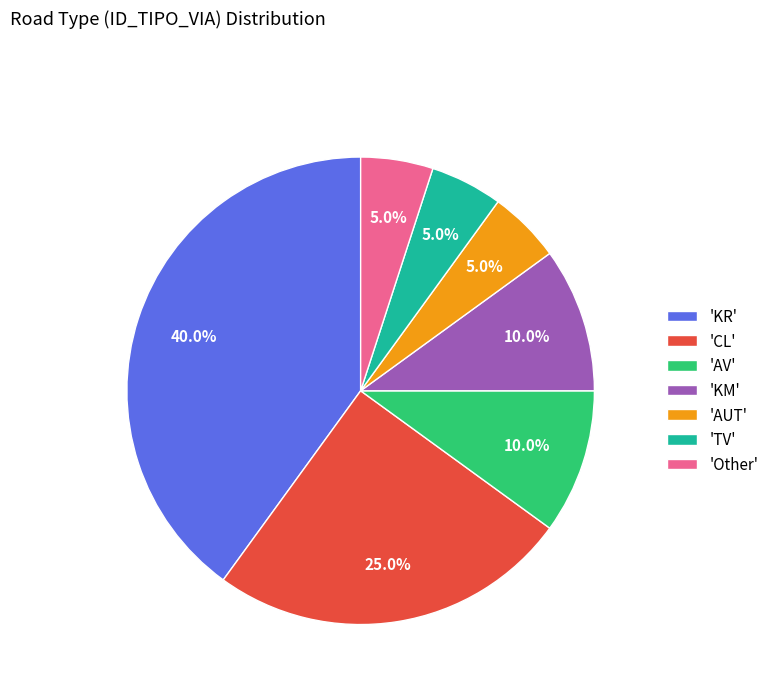

Which slice is the largest?

'KR'